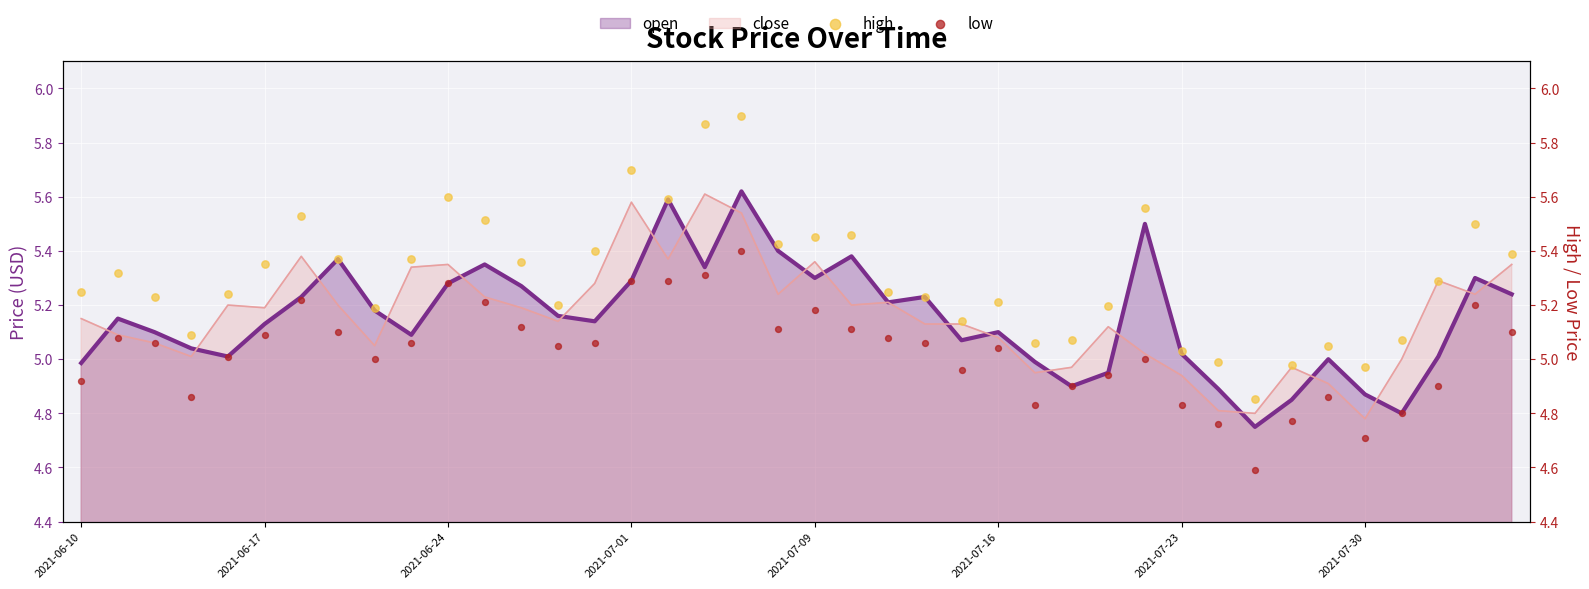

Is the value of high at 18 greater than the value of low at 18?

Yes